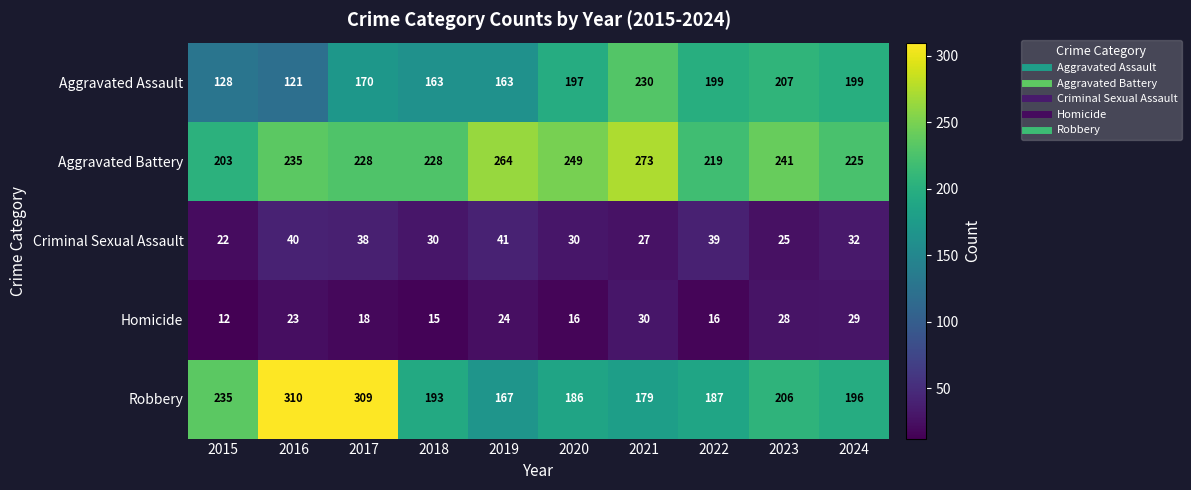

The Aggravated Battery series shows 102 at 2021. True or false?

False